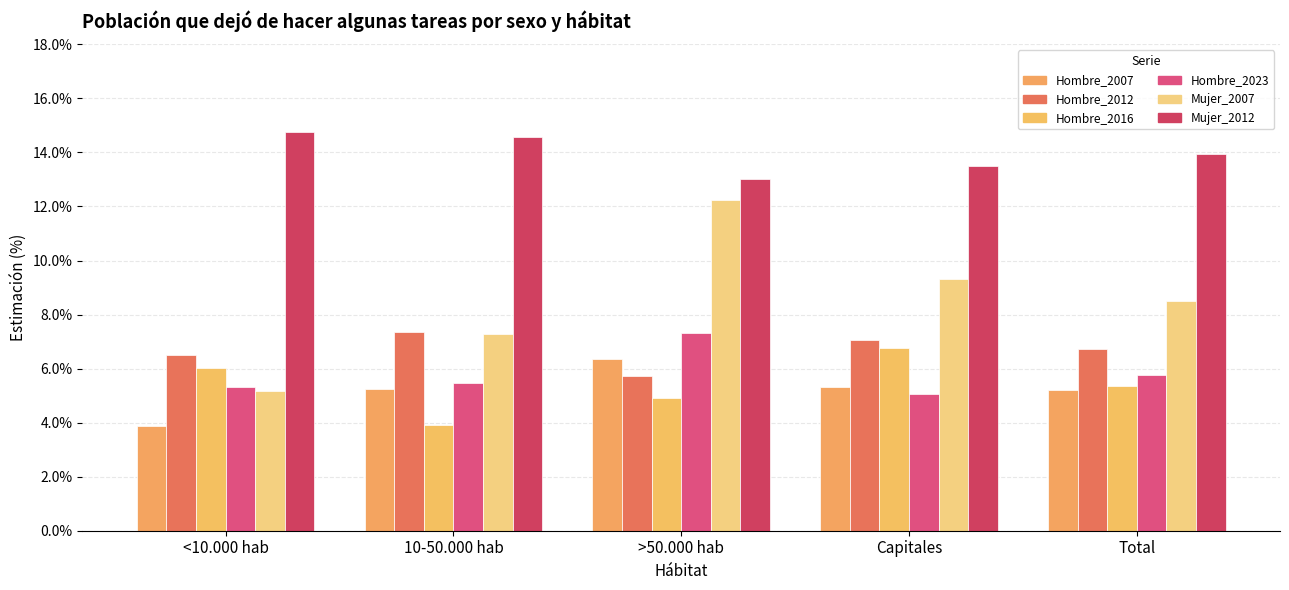

The value of Hombre_2012 at Capitales is 7.0. True or false?

True